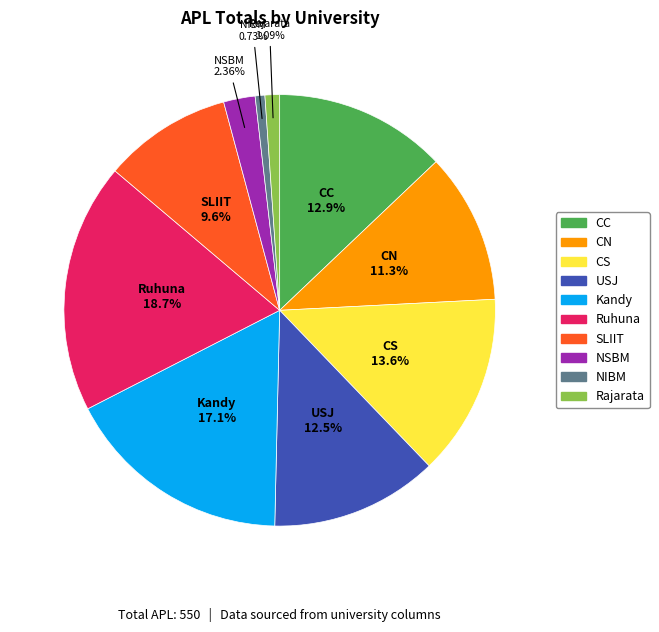

Does any single category account for the majority?

No